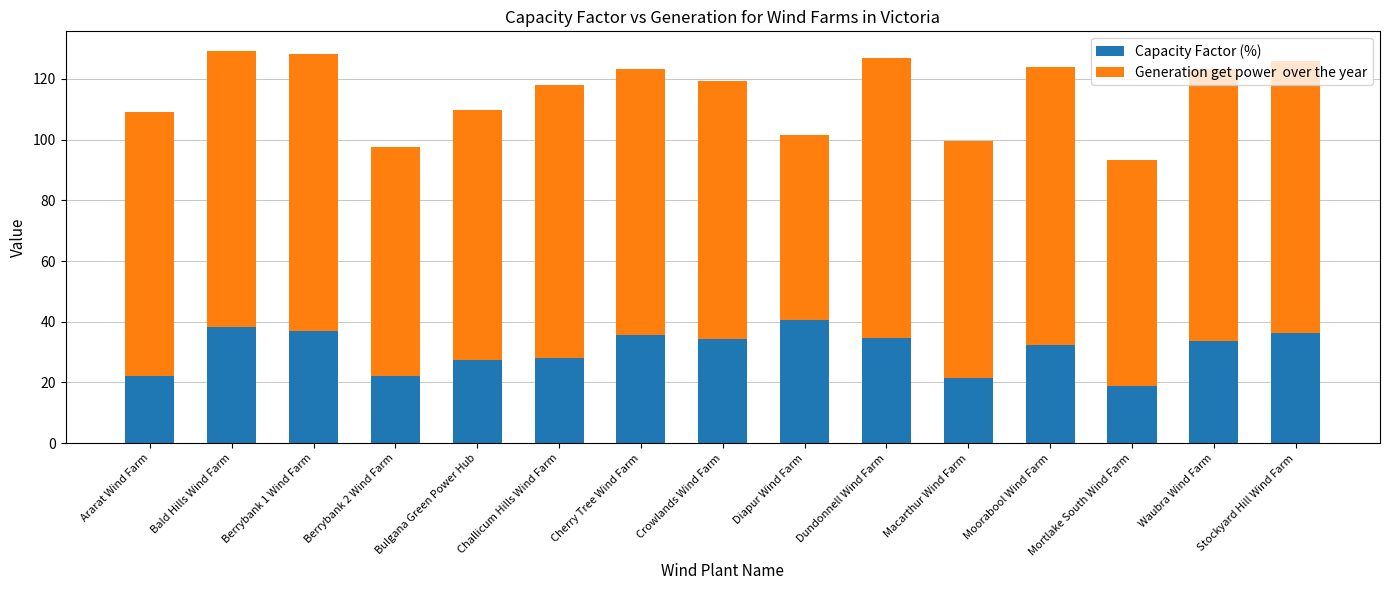

What is the total value across all series at Berrybank 2 Wind Farm?

97.6